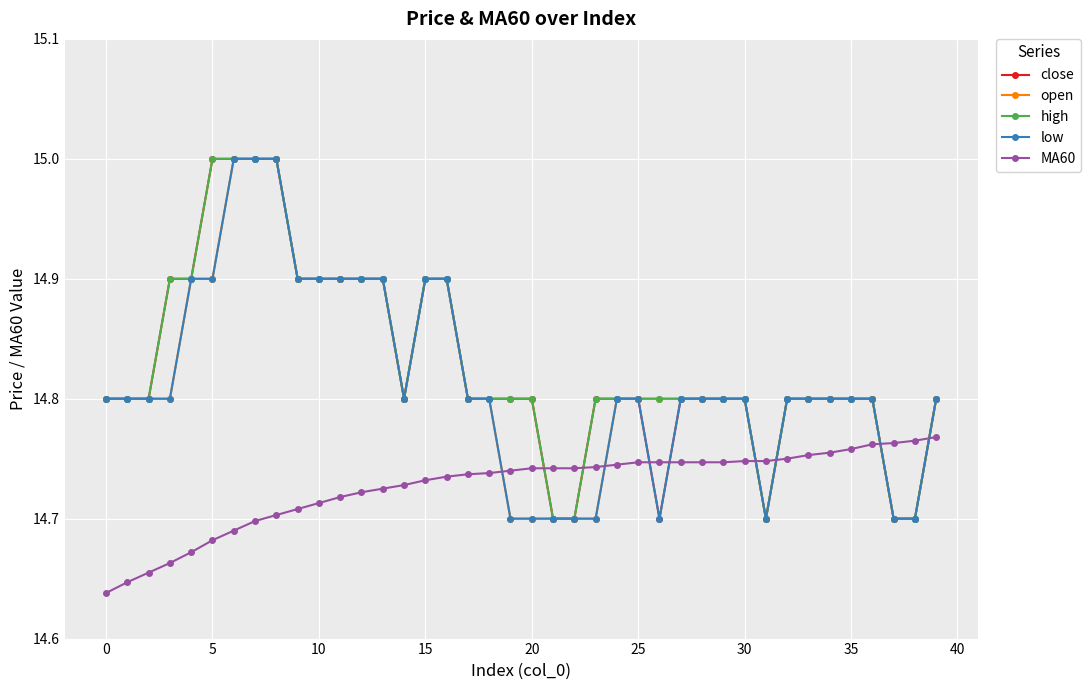

What is the maximum value shown in the chart?

15.0